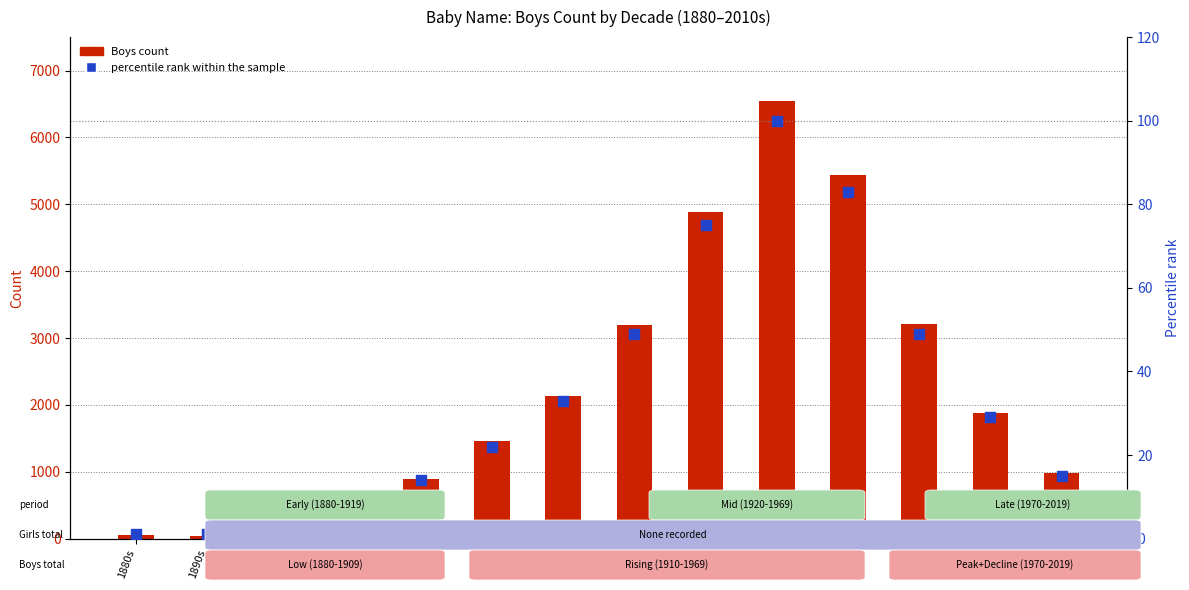

What are all the series names shown in the legend?

Boys count, percentile rank within the sample